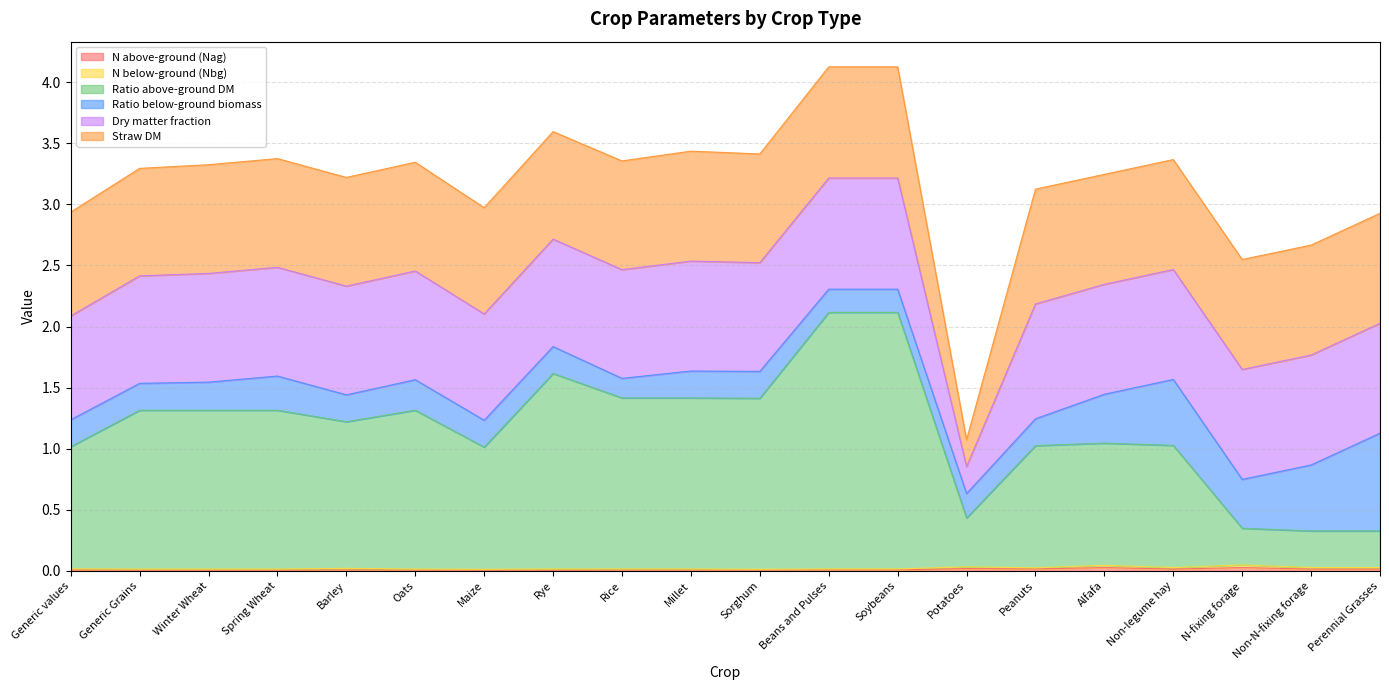

The value of Straw DM at Beans and Pulses is 0.5. True or false?

False